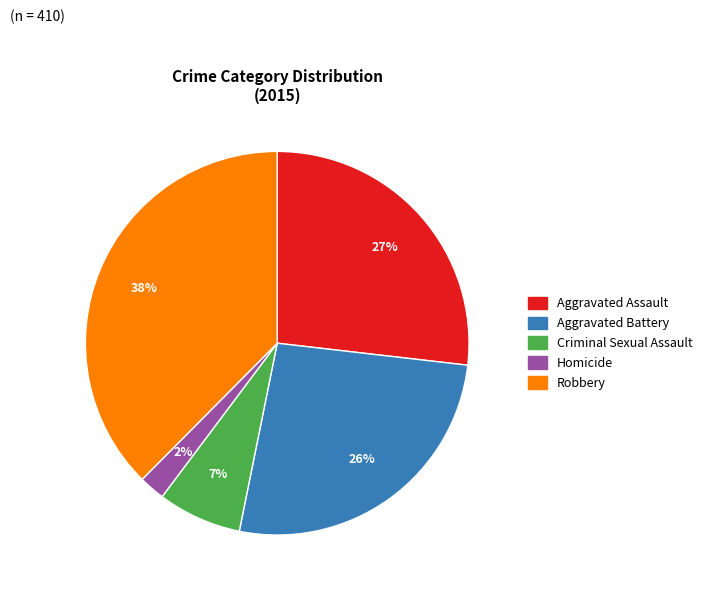

To the nearest percent, what portion does Homicide represent?

2%